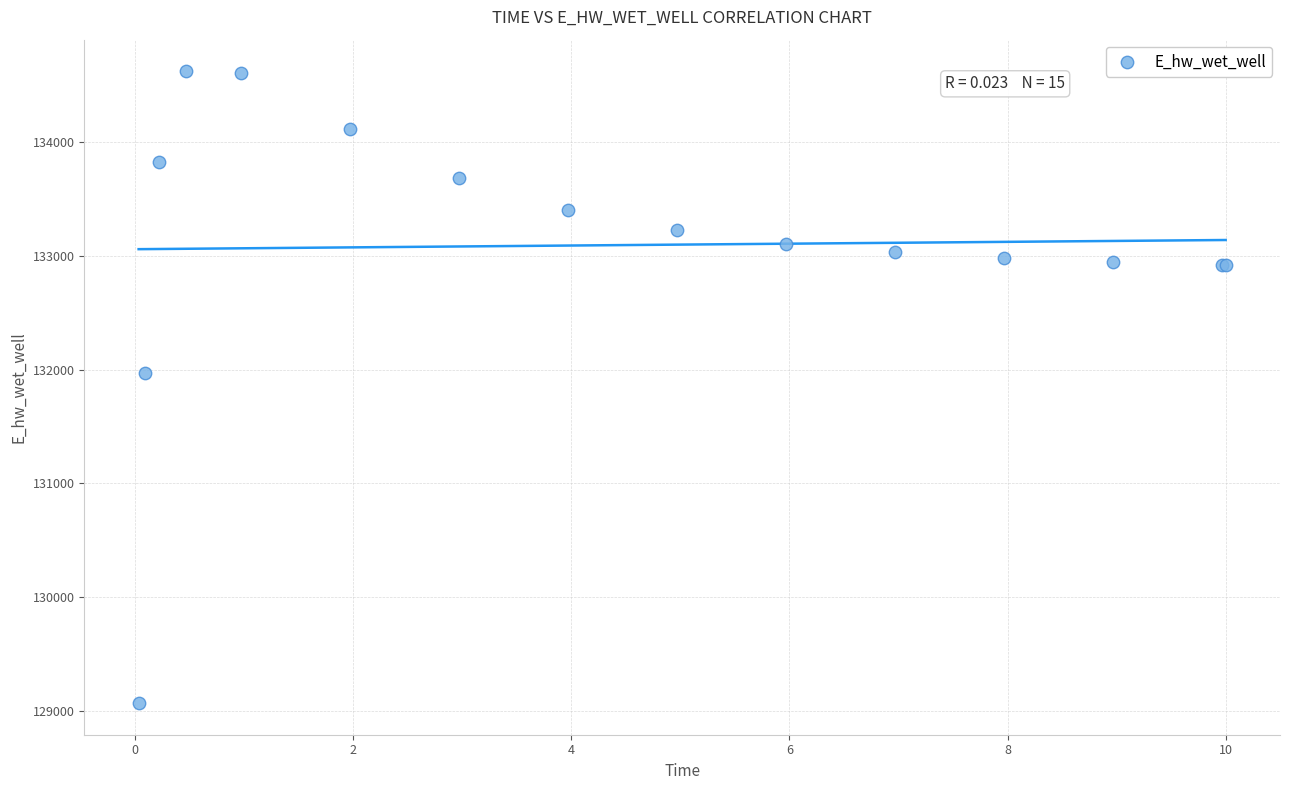

What Y value in the scatter plot is closest to 131845?

131966.1